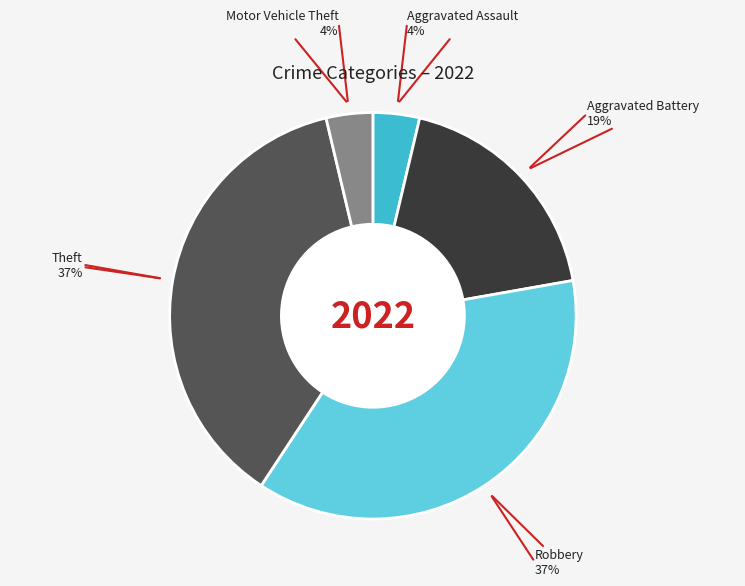

Is there a majority slice in this chart?

No